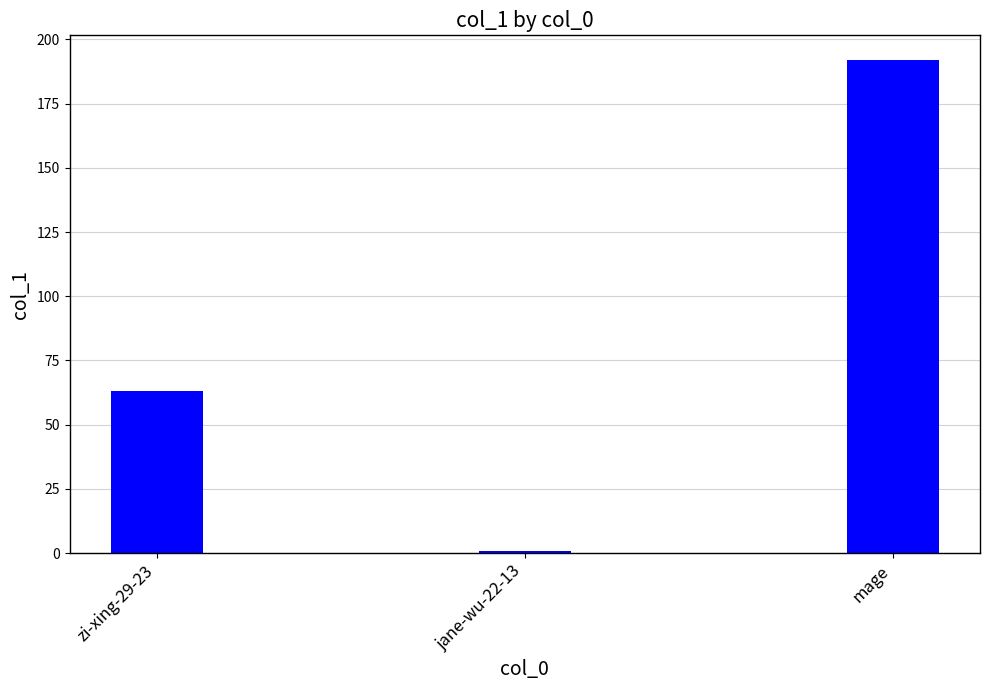

Which has a higher value, zi-xing-29-23 or mage?

mage